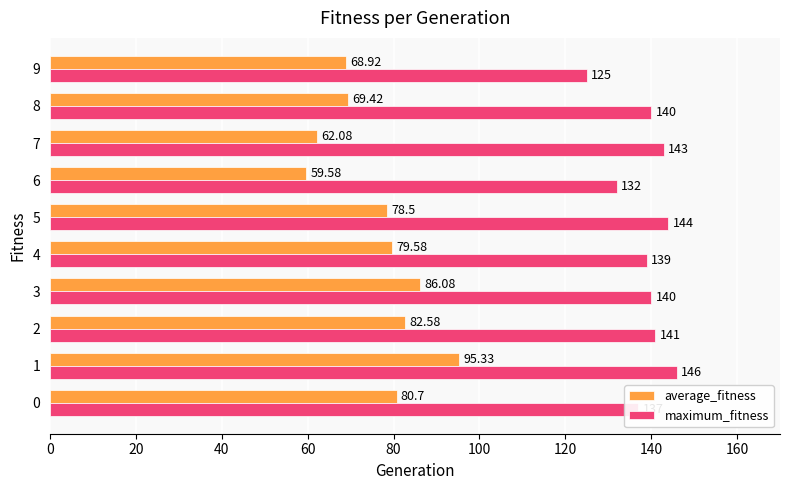

Which series has the largest range (max minus min)?

average_fitness